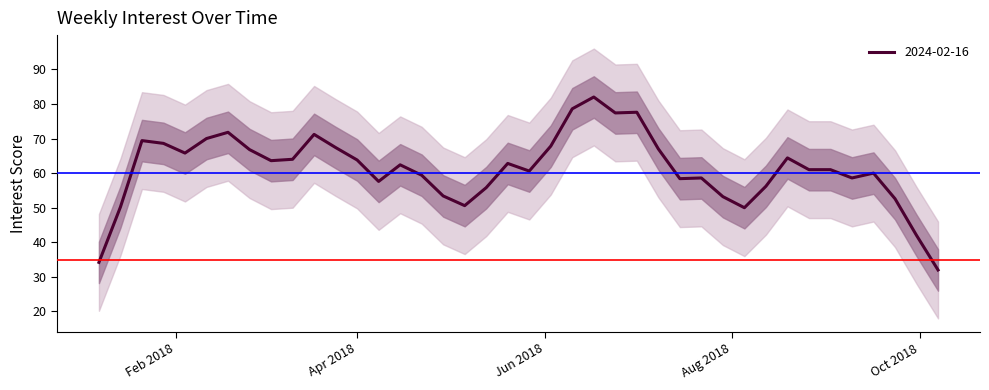

What is the label of the 35th point from the right?

2018-02-11